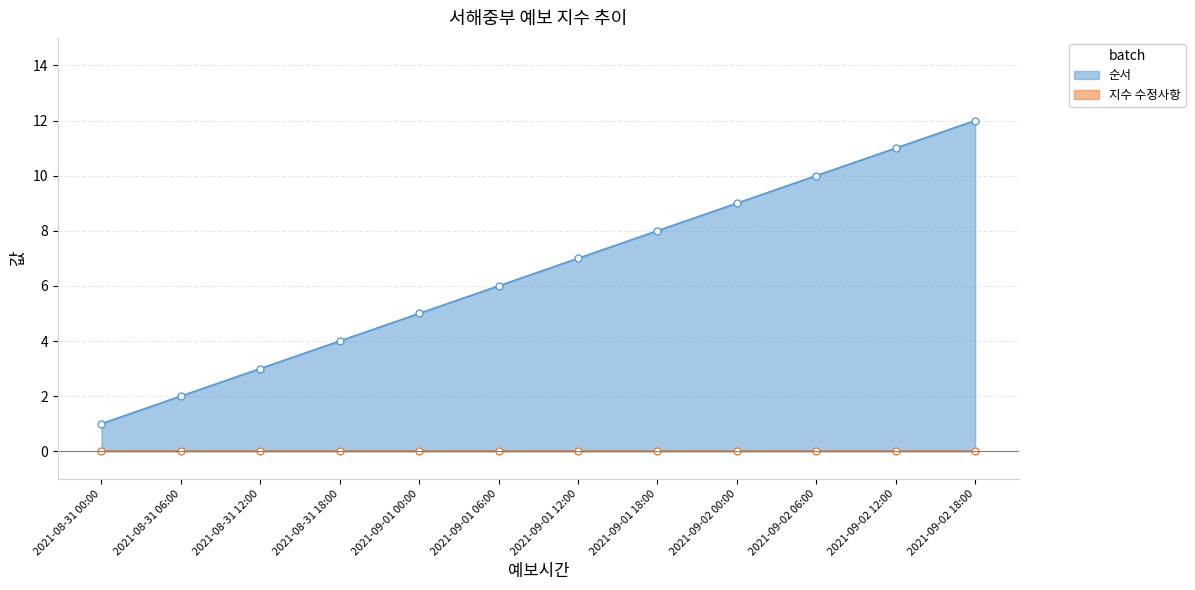

What is the average value?

6